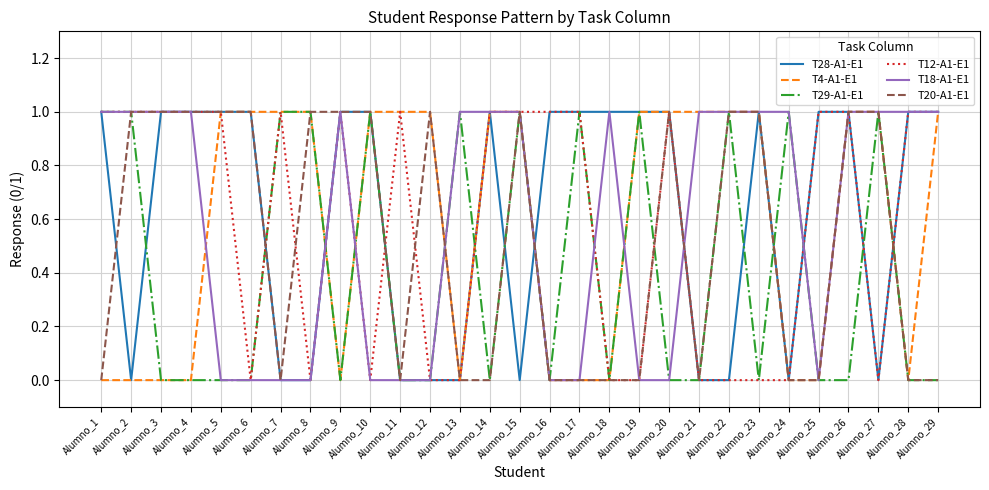

True or false: T18-A1-E1 has more than 0 interior local peaks.

True